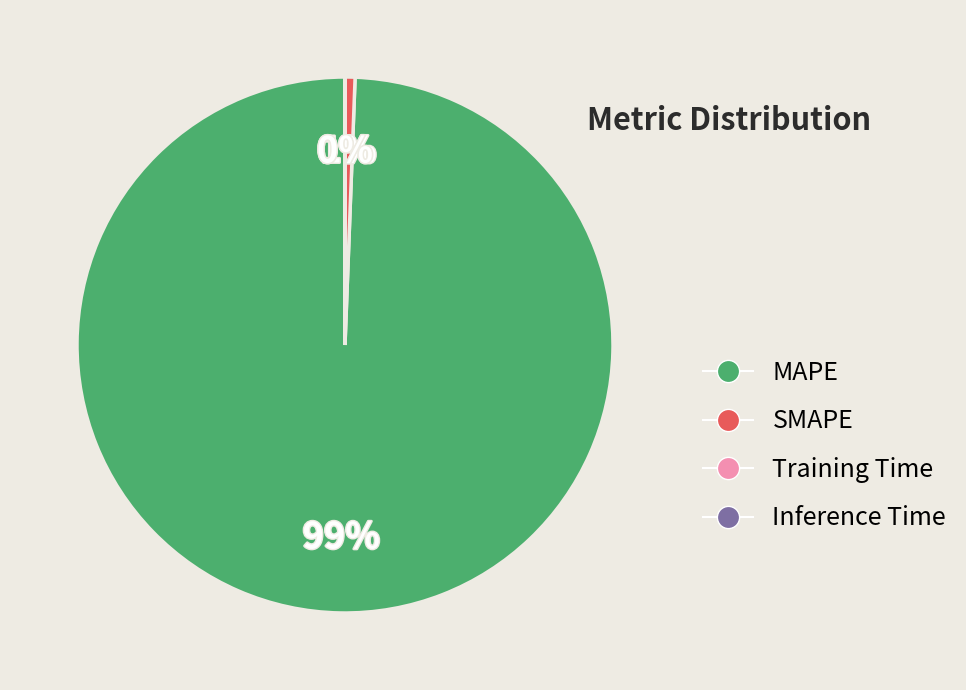

Do SMAPE and MAPE together represent more than half of the pie?

Yes